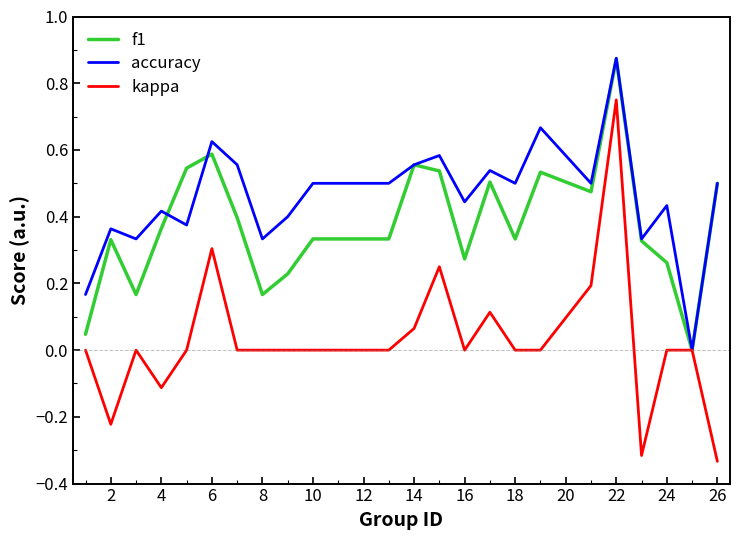

Which series has the widest spread of values?

kappa